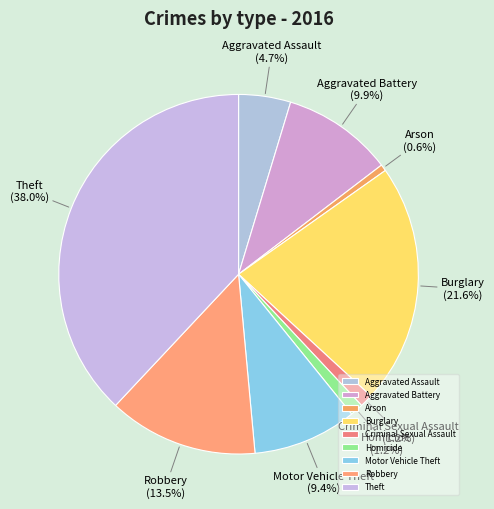

Do Criminal Sexual Assault and Robbery together represent more than half of the pie?

No